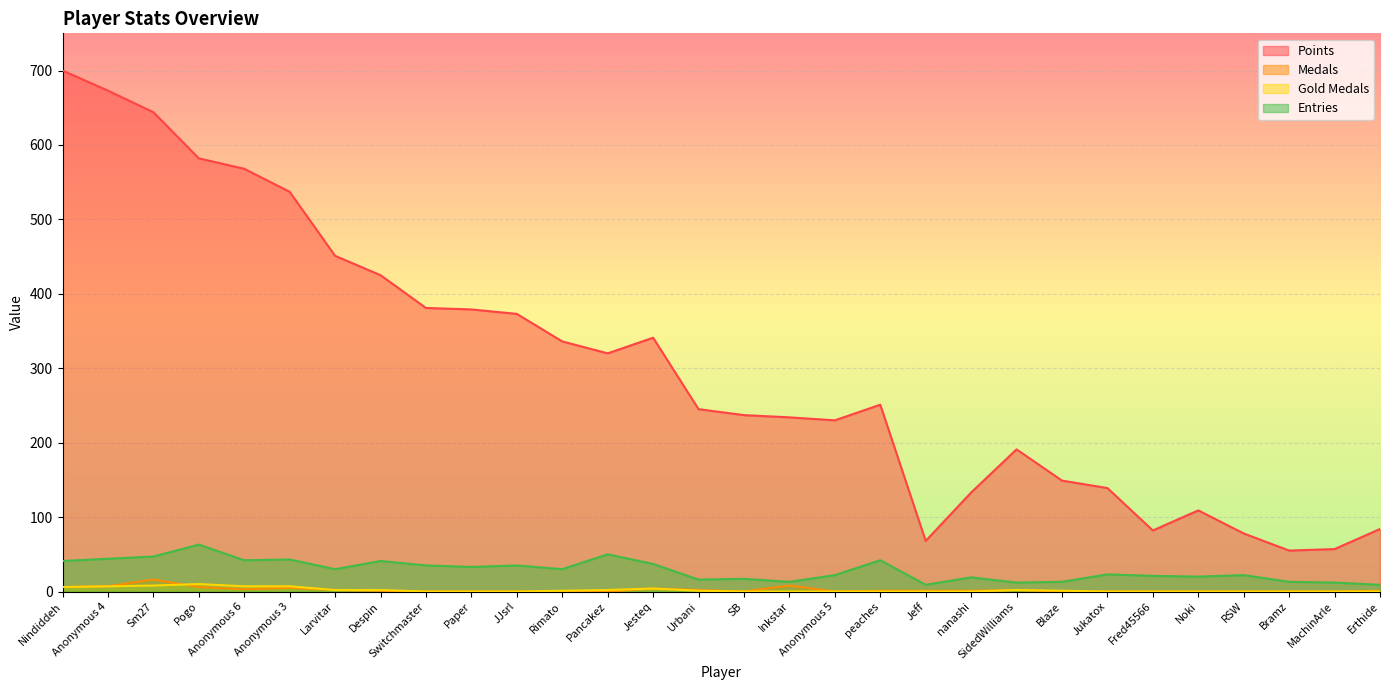

True or false: Medals and Points cross at least once.

False